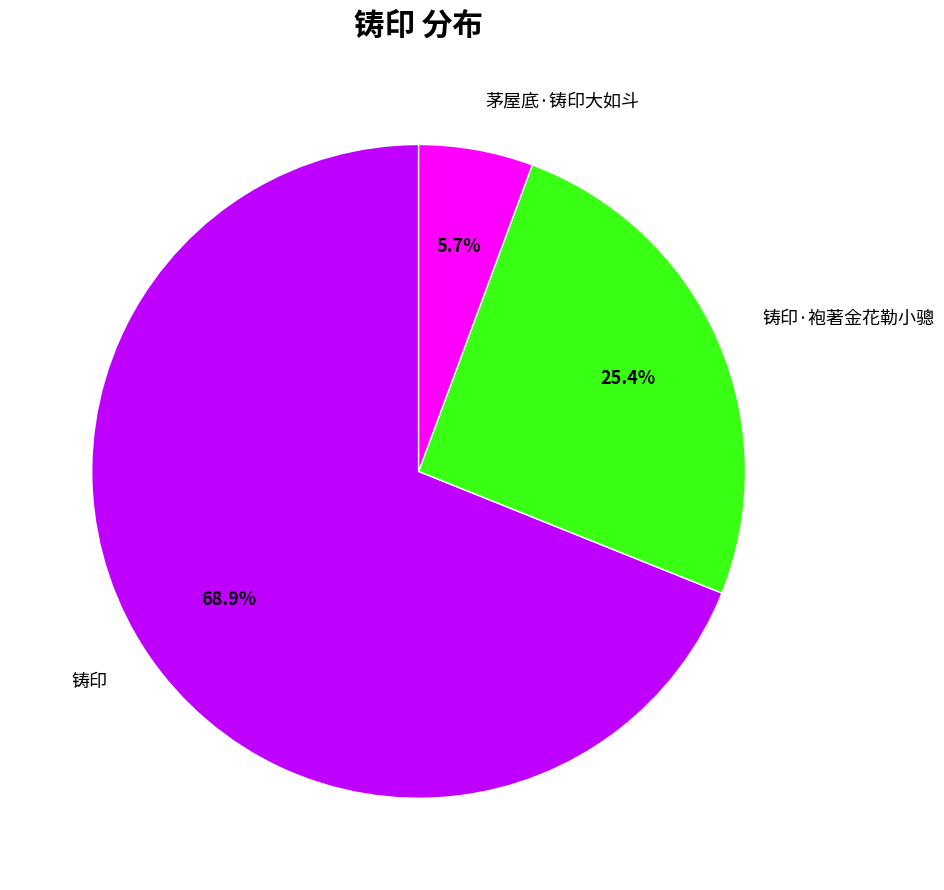

To the nearest percent, what is the combined percentage of 铸印 and 铸印·袍著金花勒小骢?

94%